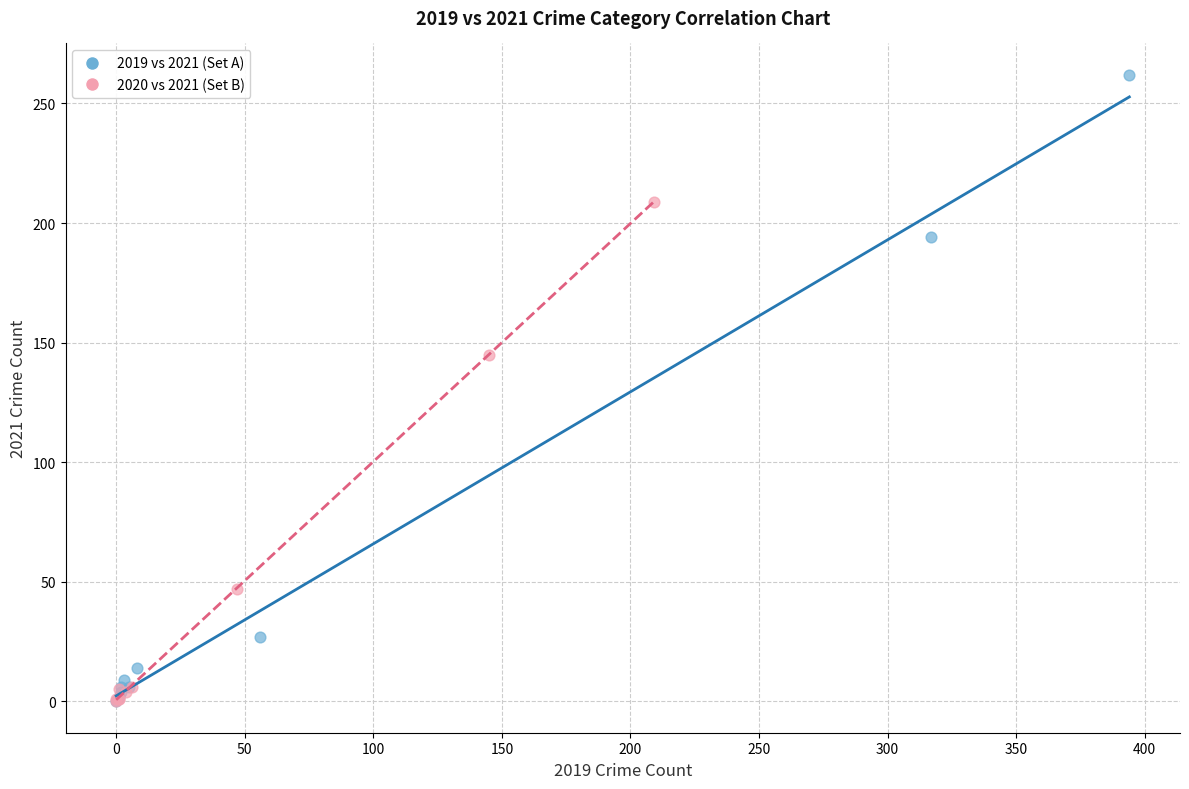

What are all the series names shown in the legend?

2019 vs 2021 (Set A), 2020 vs 2021 (Set B)